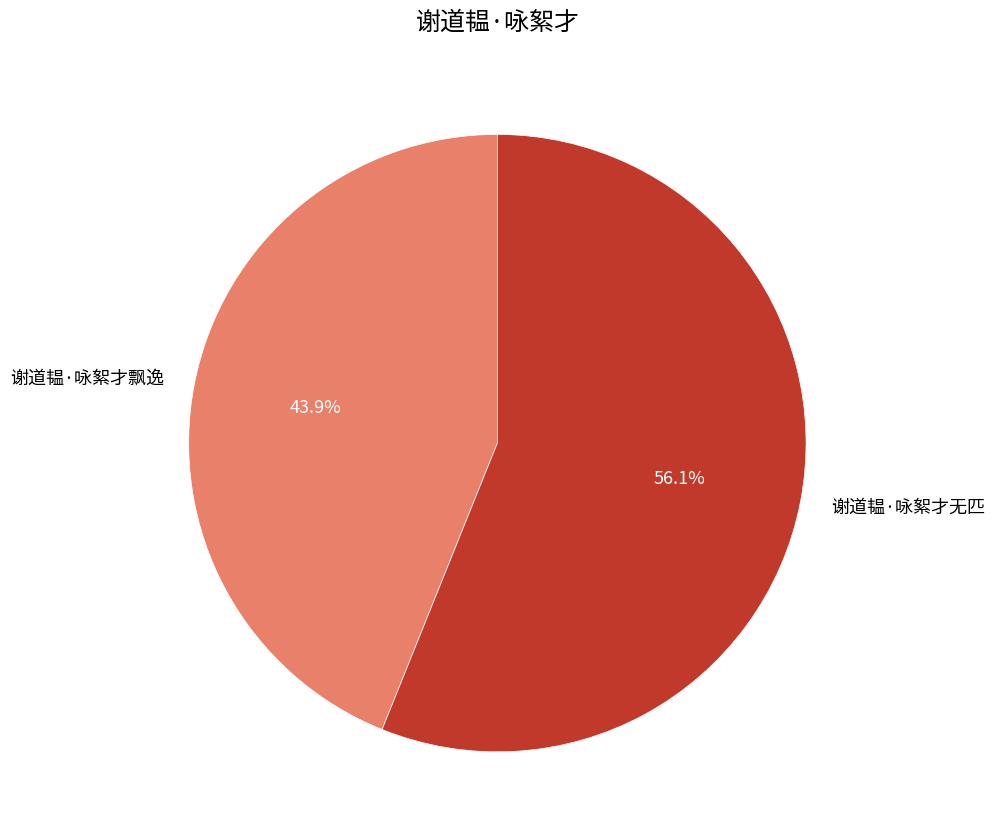

Is it true that 谢道韫·咏絮才无匹 is 63% of the pie?

False